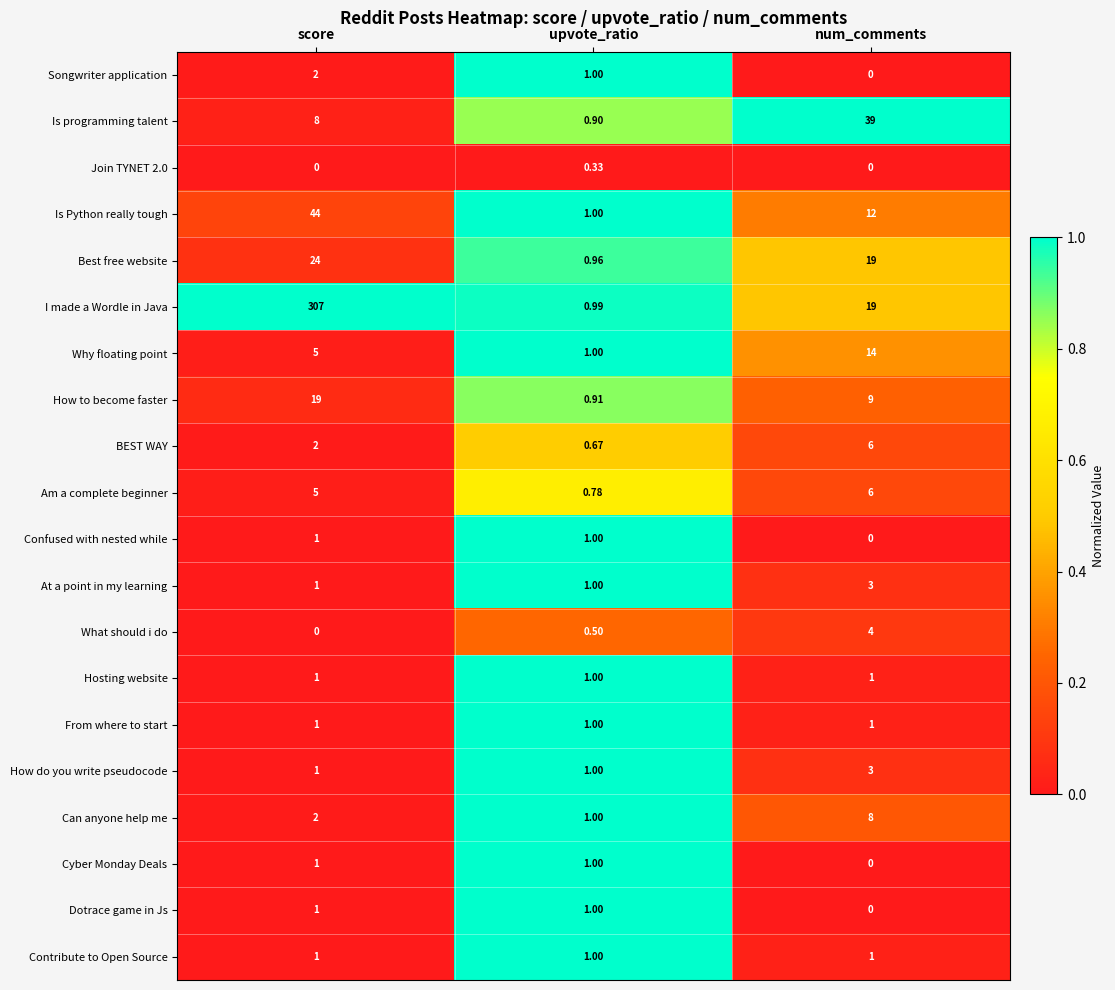

At which category does the chart reach its peak across all series?

score